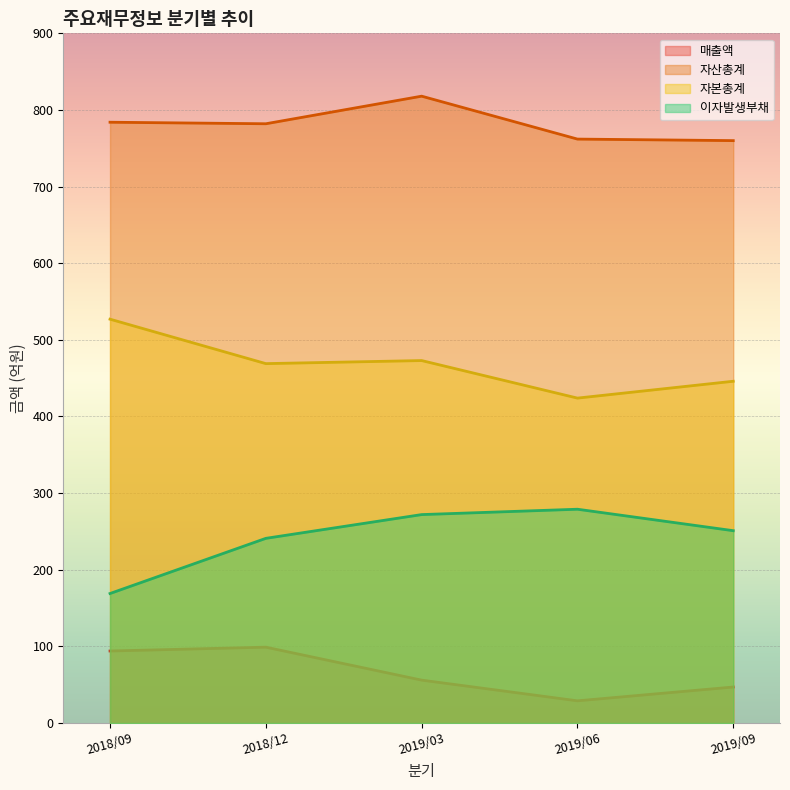

What is the sum of all 매출액 values?

325